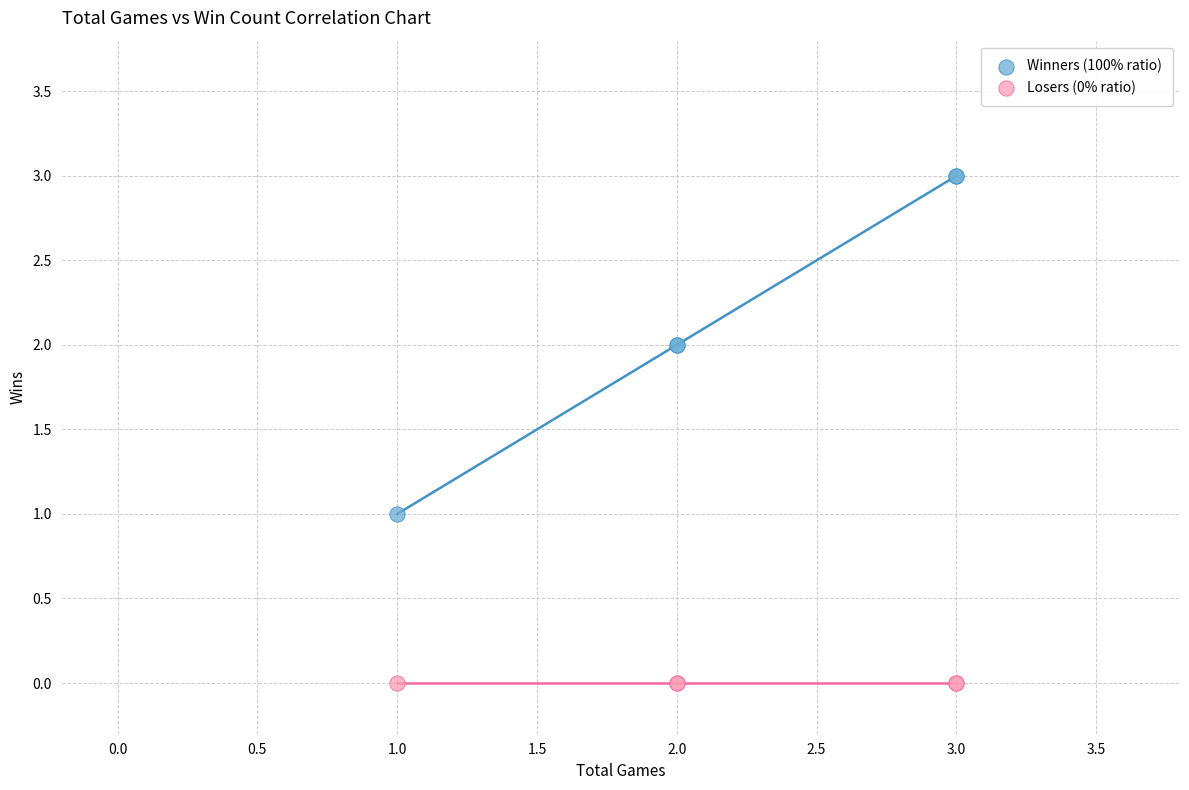

What are all the series names shown in the legend?

Winners (100% ratio), Losers (0% ratio)